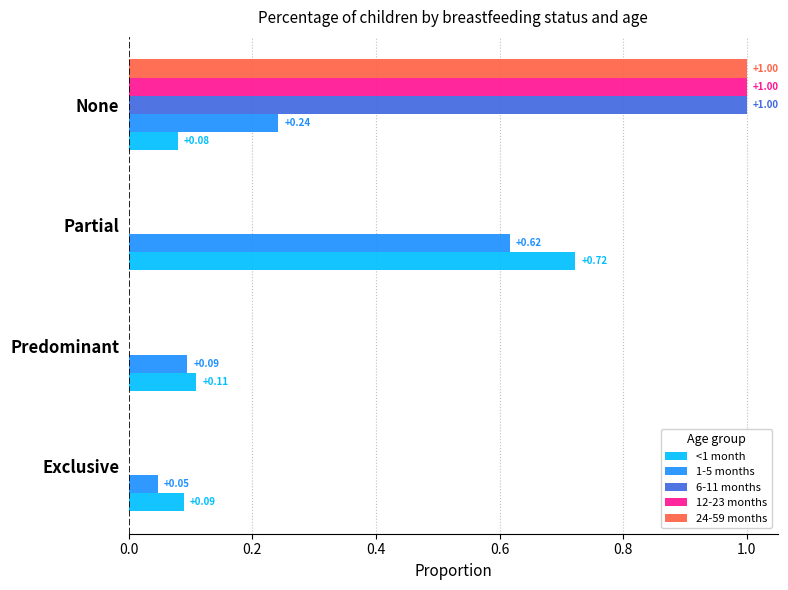

Which category has the highest value in the 1-5 months series?

Partial